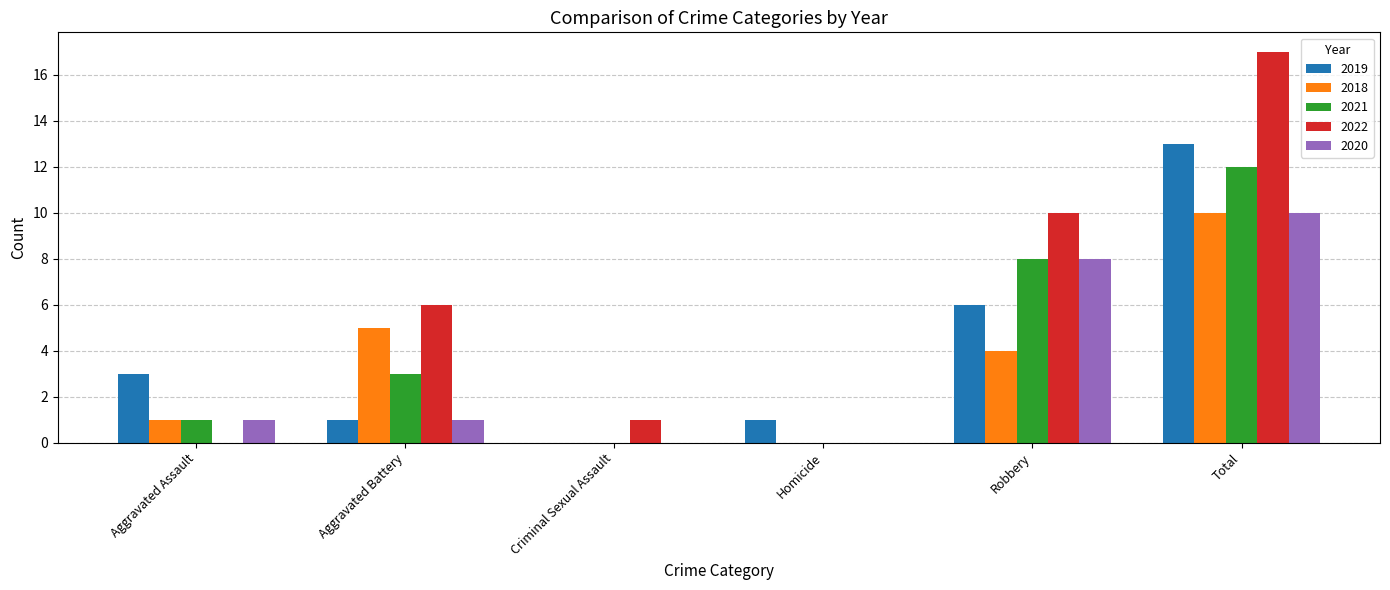

How many categories are shown in the chart?

6